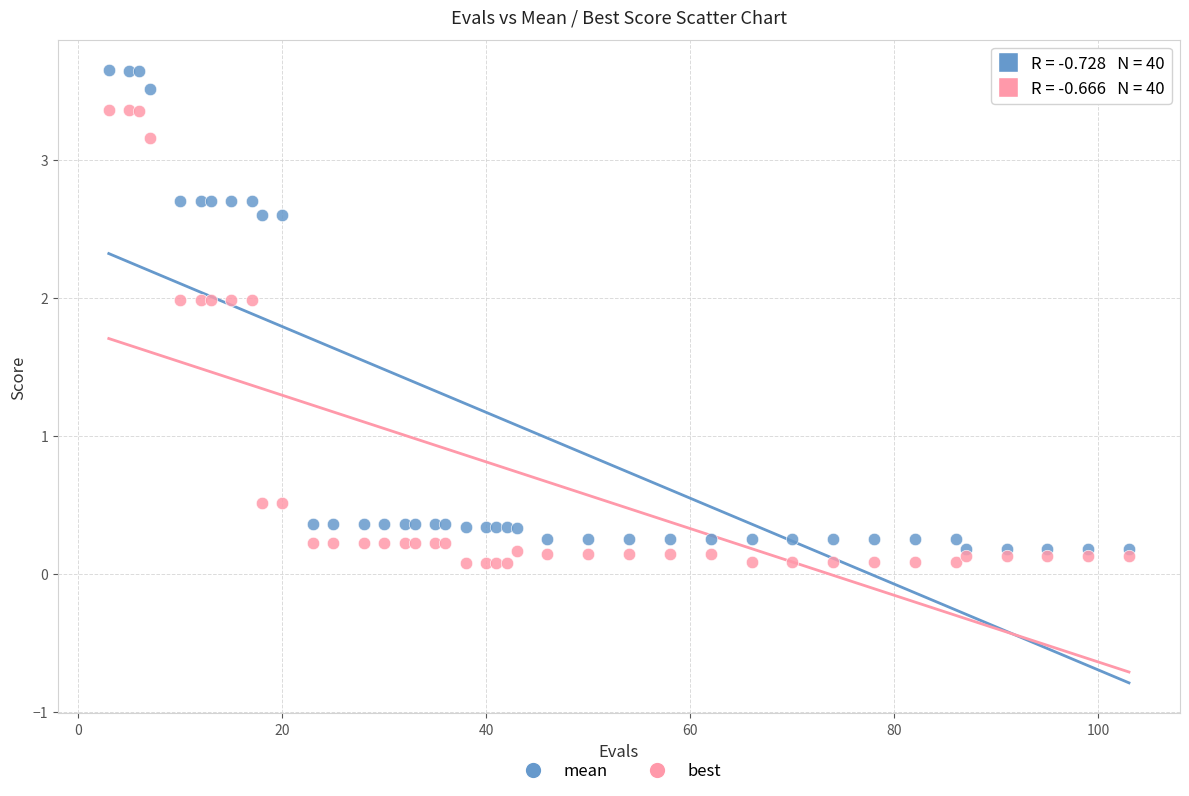

Which series reaches the maximum Y coordinate?

mean